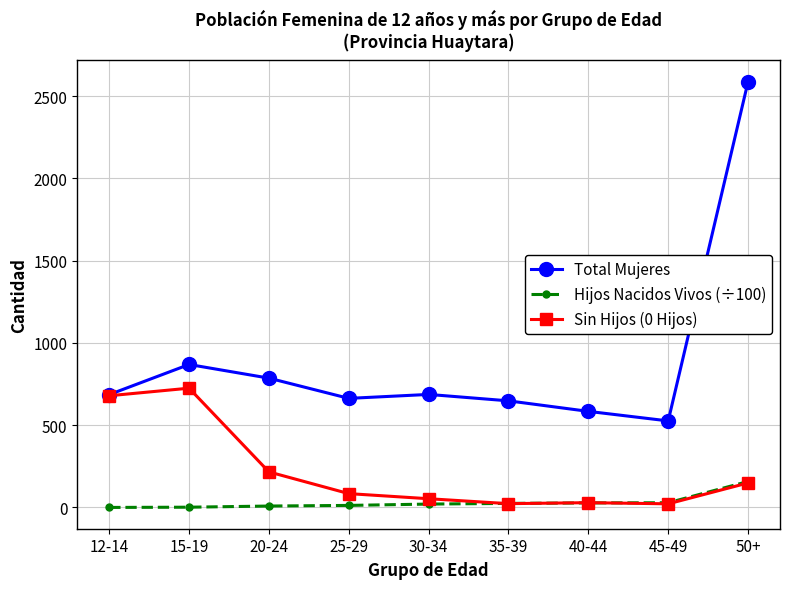

Which category has the highest value in the Sin Hijos (0 Hijos) series?

15-19